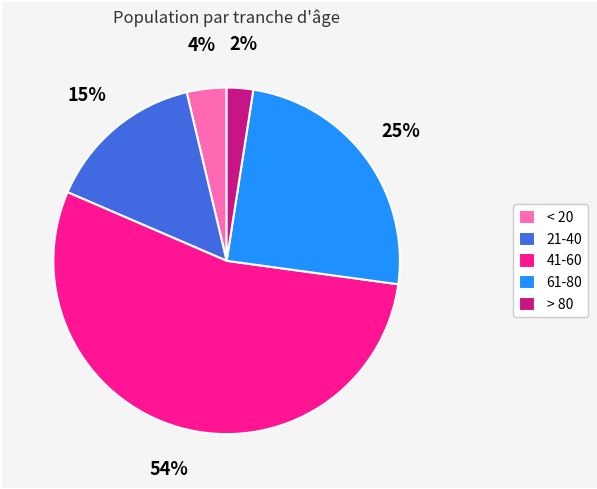

How many segments does this pie chart have?

5